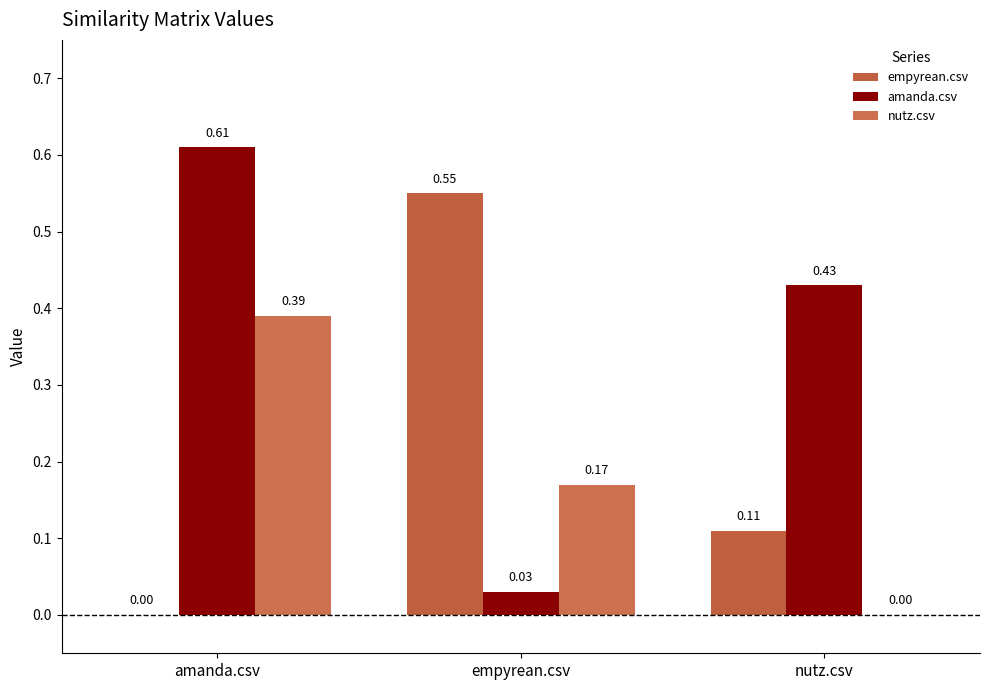

List the series in order of their overall mean, lowest first.

nutz.csv, empyrean.csv, amanda.csv